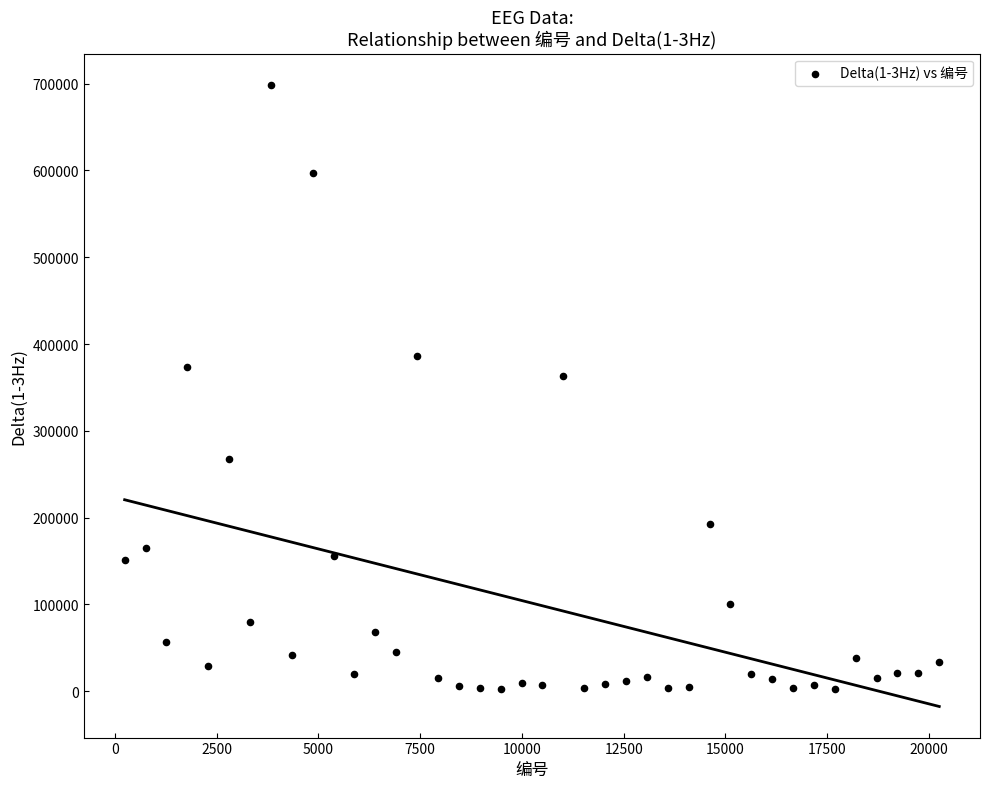

What Y value in the scatter plot is closest to 350493?

363036